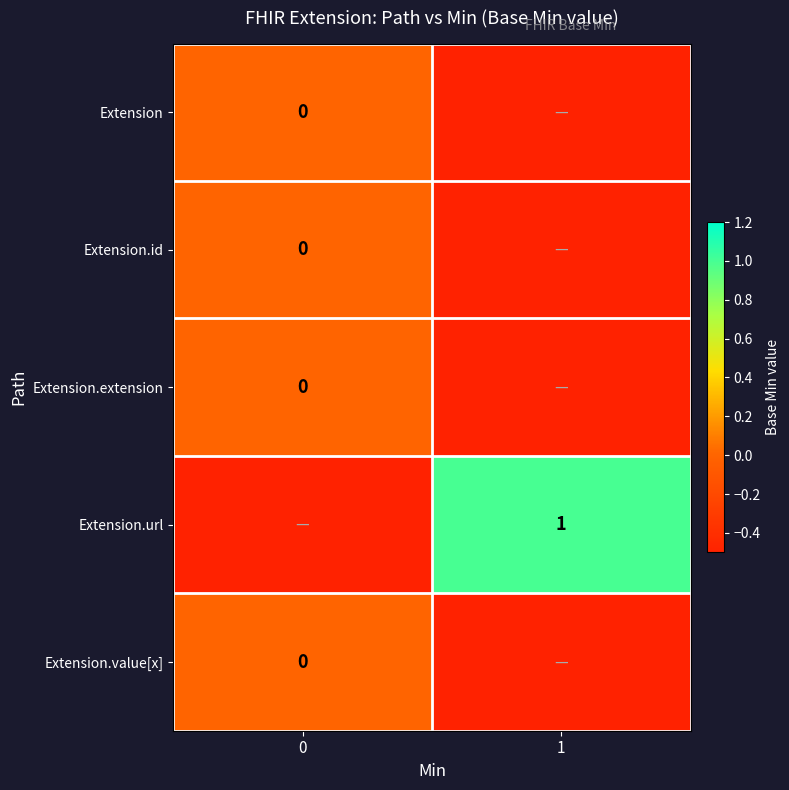

Is the value of Extension.id at 1 greater than the value of Extension at 0?

No